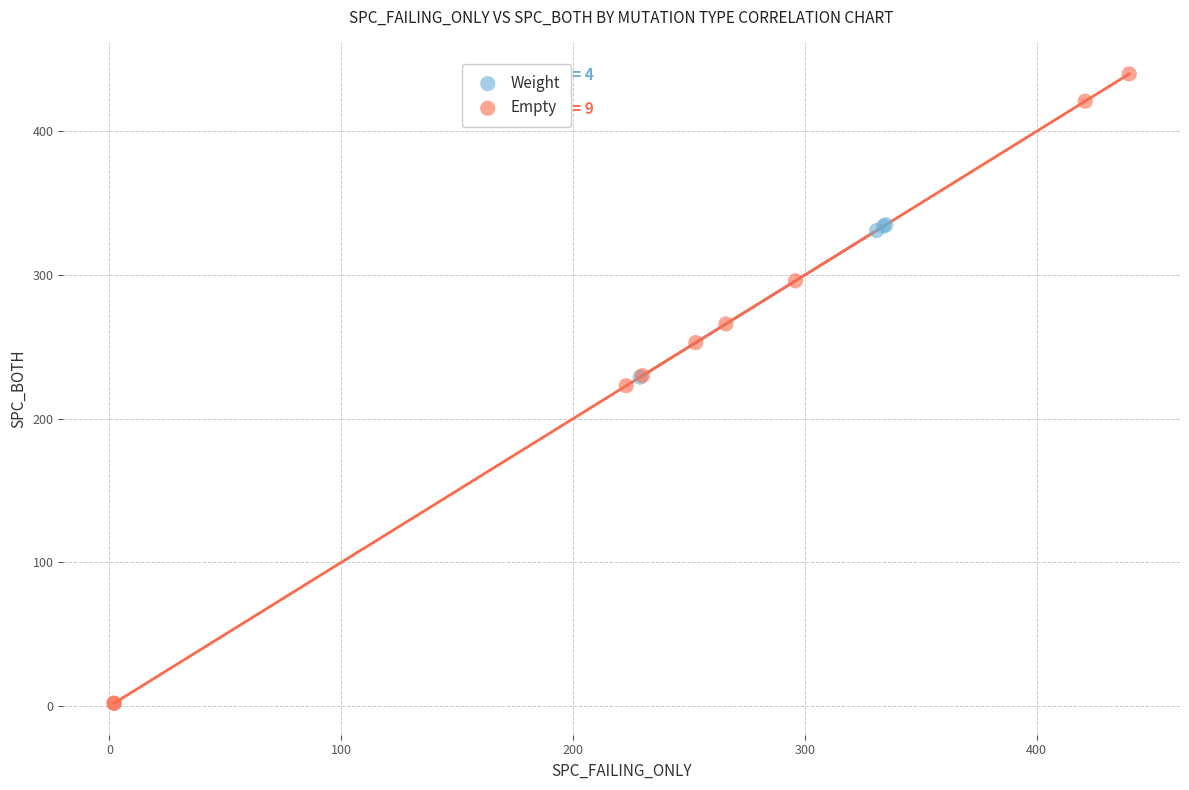

Which series contains the lowest Y value?

Empty